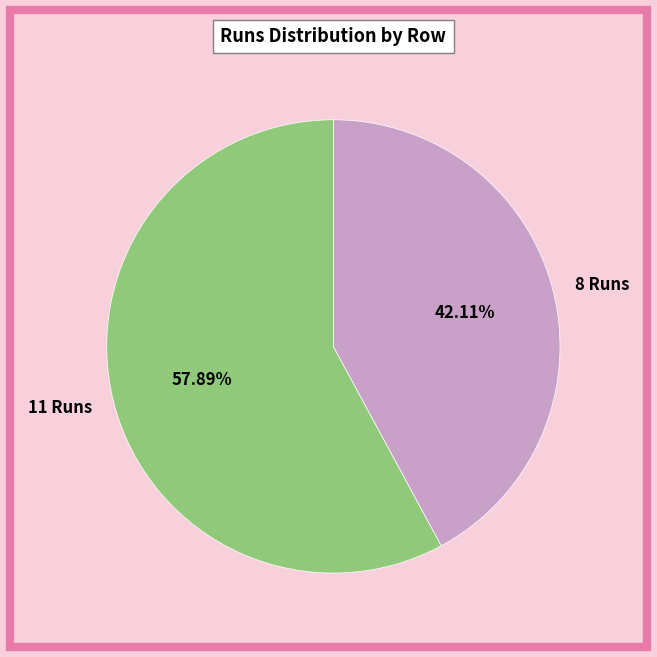

Rank the categories by value from lowest to highest.

8 Runs, 11 Runs